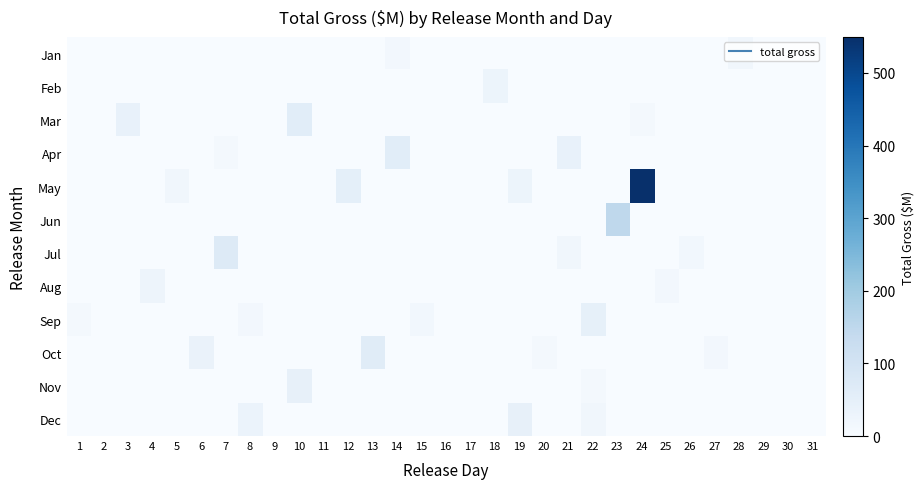

List the series in order of their peak value, lowest first.

Jan, Aug, Feb, Nov, Dec, Sep, Mar, Apr, Oct, Jul, Jun, May